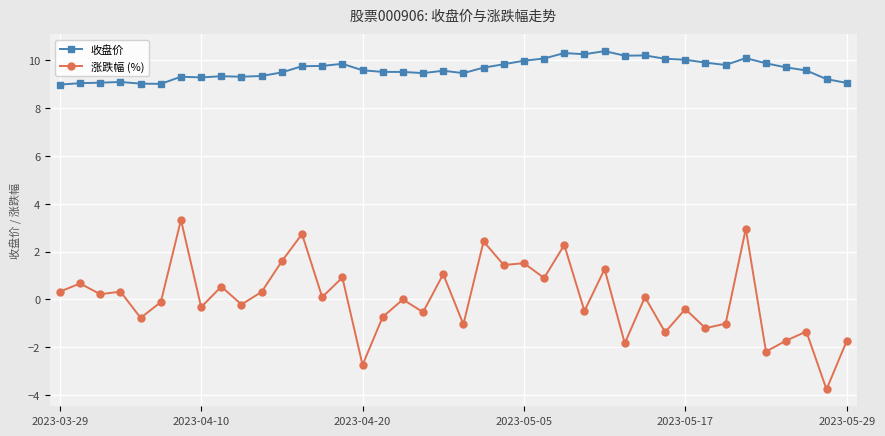

True or false: 收盘价 and 涨跌幅 (%) intersect in this chart.

False